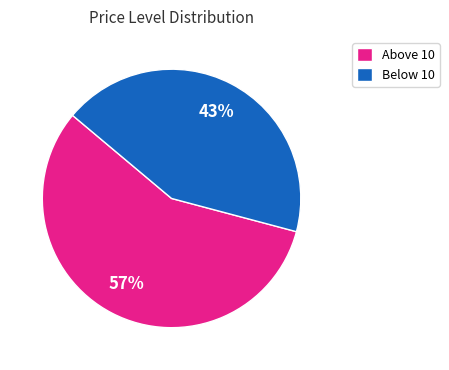

How many segments does this pie chart have?

2